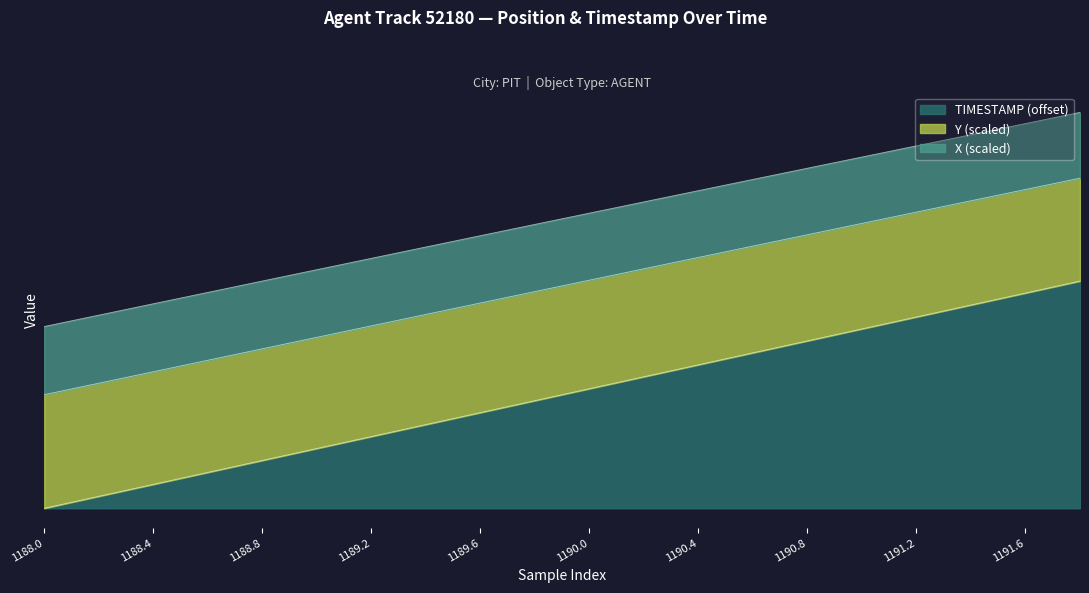

What is the difference between the maximum and minimum values in the TIMESTAMP series?

3.6